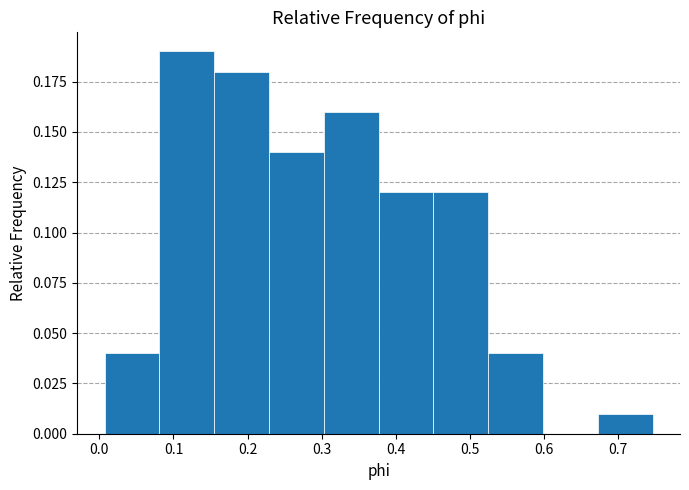

Over which range of the x-axis is the bar tallest?

0.08 to 0.15